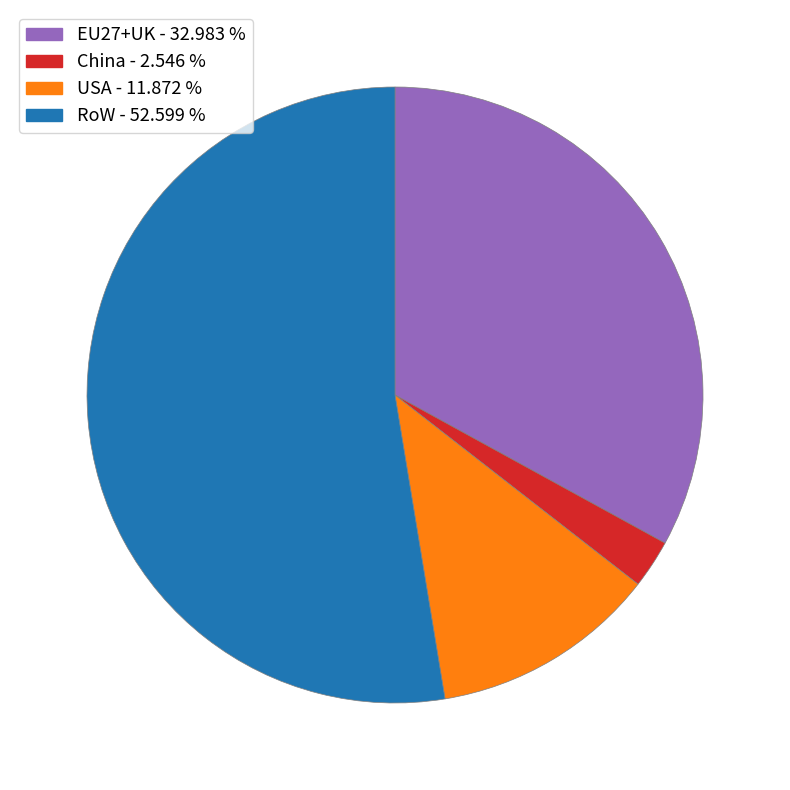

Count the number of slices in the pie.

4